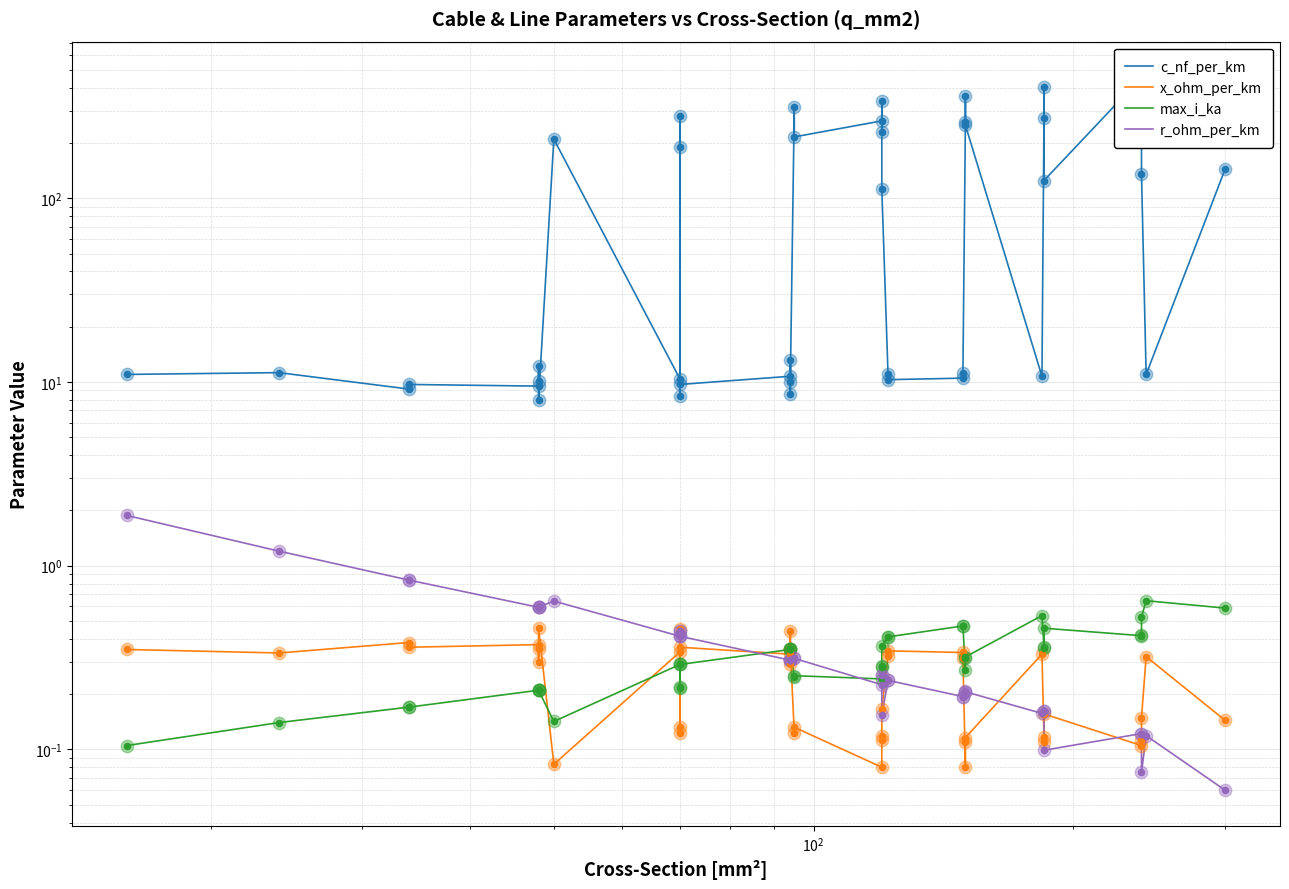

Which series reaches the maximum Y coordinate?

c_nf_per_km